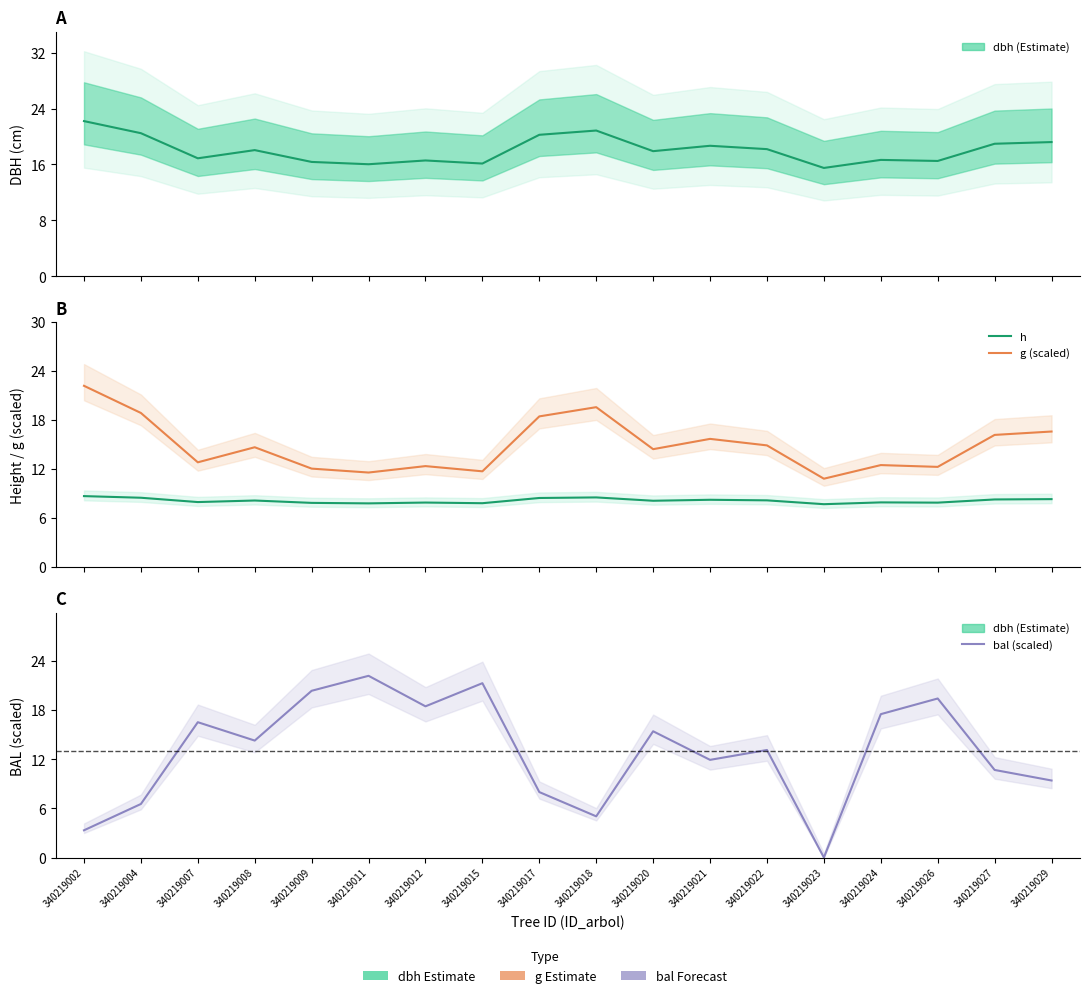

List the series in order of their overall mean, highest first.

dbh, g (scaled), bal (scaled), h